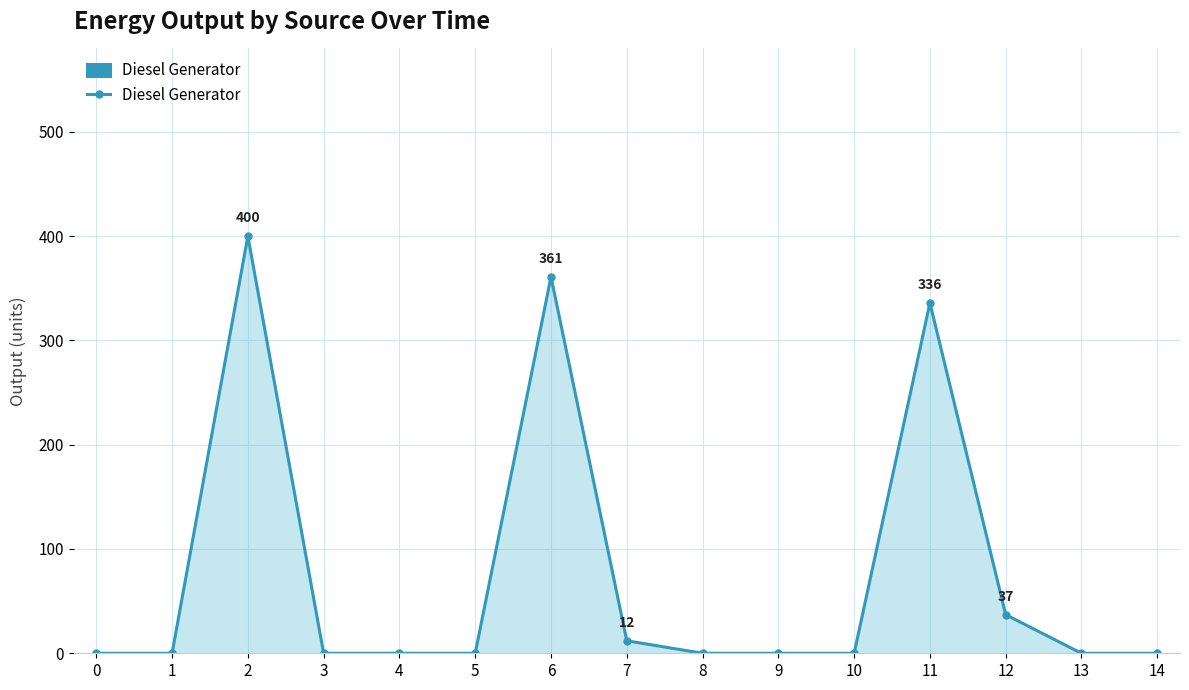

True or false: the data shows 0 at 0.

True